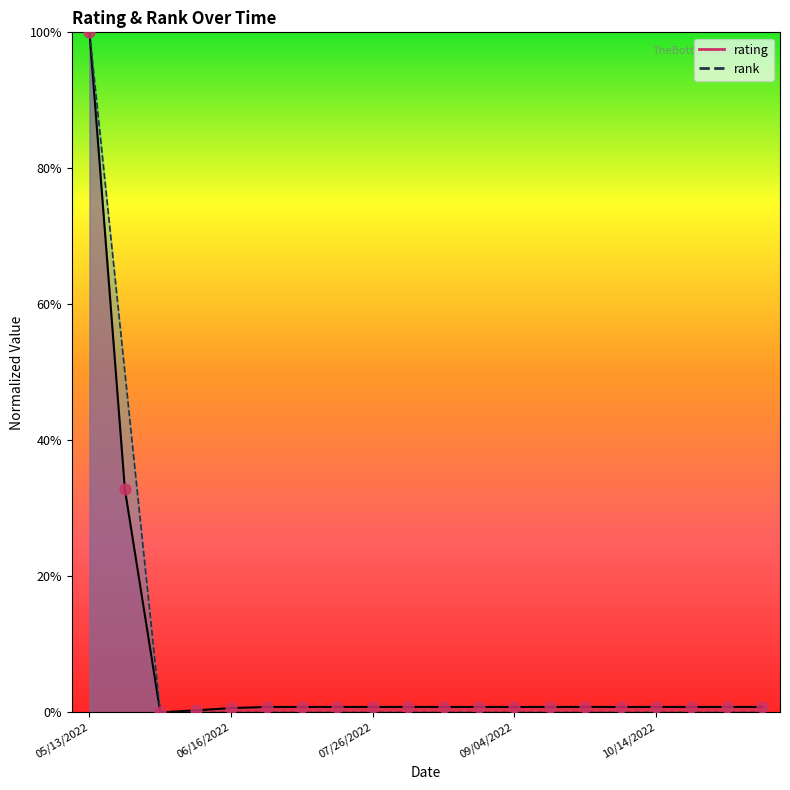

Which series has the largest Y range (max minus min)?

rank